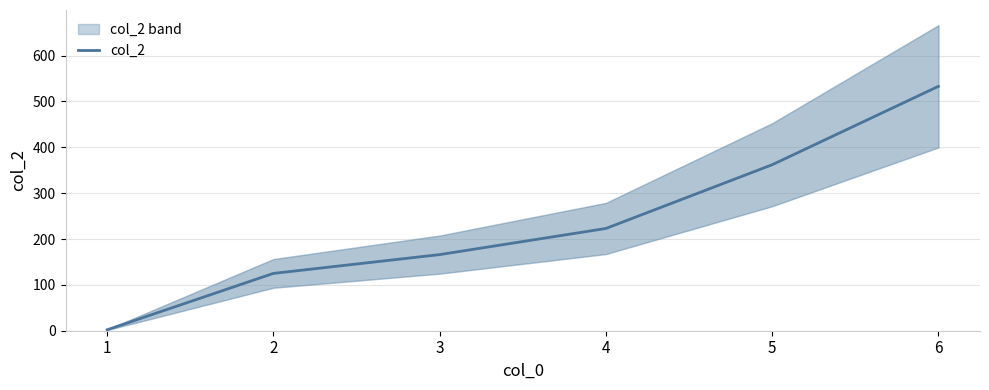

At which label is the value closest to 267?

4